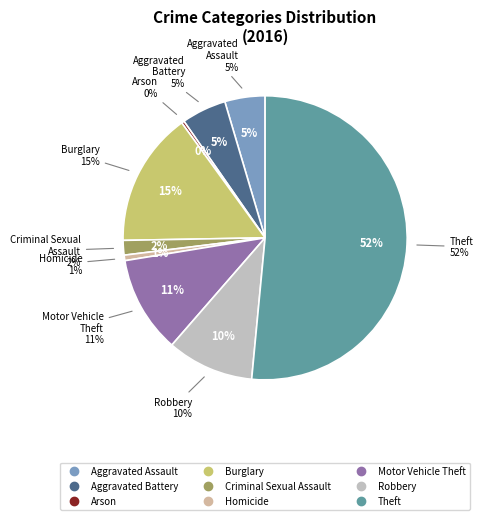

Combined, what portion of the pie is Aggravated Assault and Arson?

4.9%